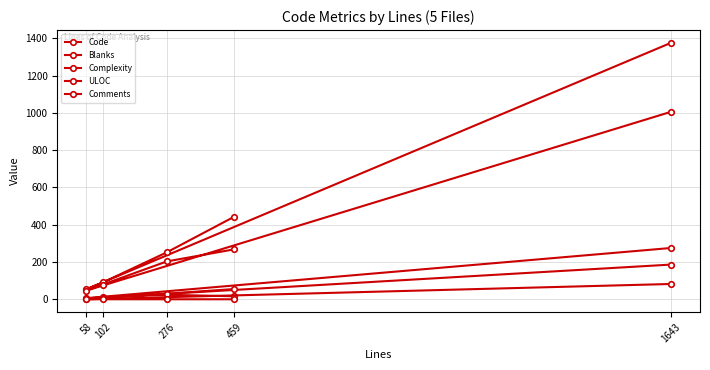

Reading right to left, what are all the values shown in this chart?

Code: 1643=1375	58=54	102=90	276=252	459=443
Blanks: 1643=186	58=4	102=12	276=24	459=16
Complexity: 1643=275	58=6	102=8	276=30	459=55
ULOC: 1643=1005	58=47	102=79	276=203	459=268
Comments: 1643=82	58=0	102=0	276=0	459=0